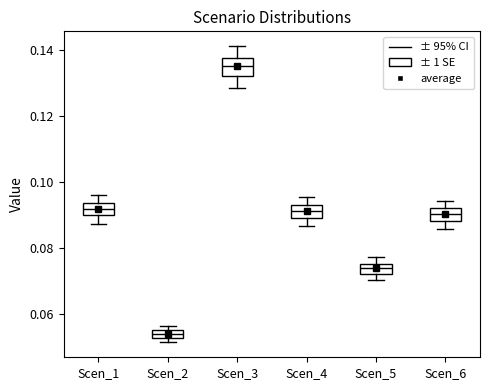

Which box has the highest median line?

Scen_3